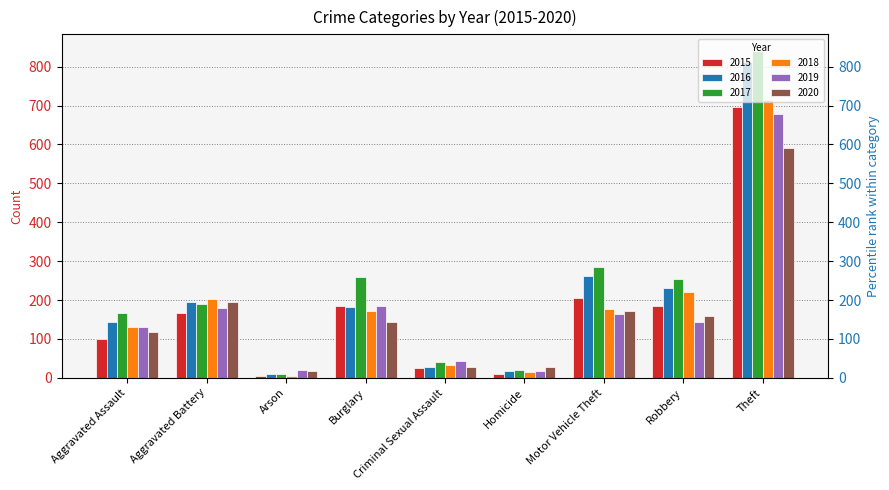

What is the difference between the maximum and minimum values in the 2020 series?

574